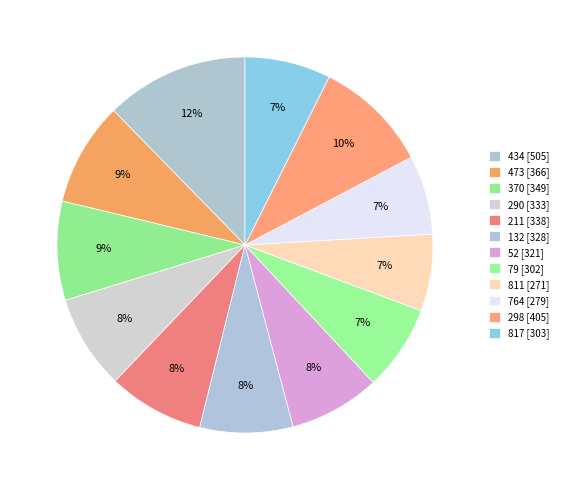

To the nearest percent, what is the difference between the 434 and 817 slice percentages?

5%